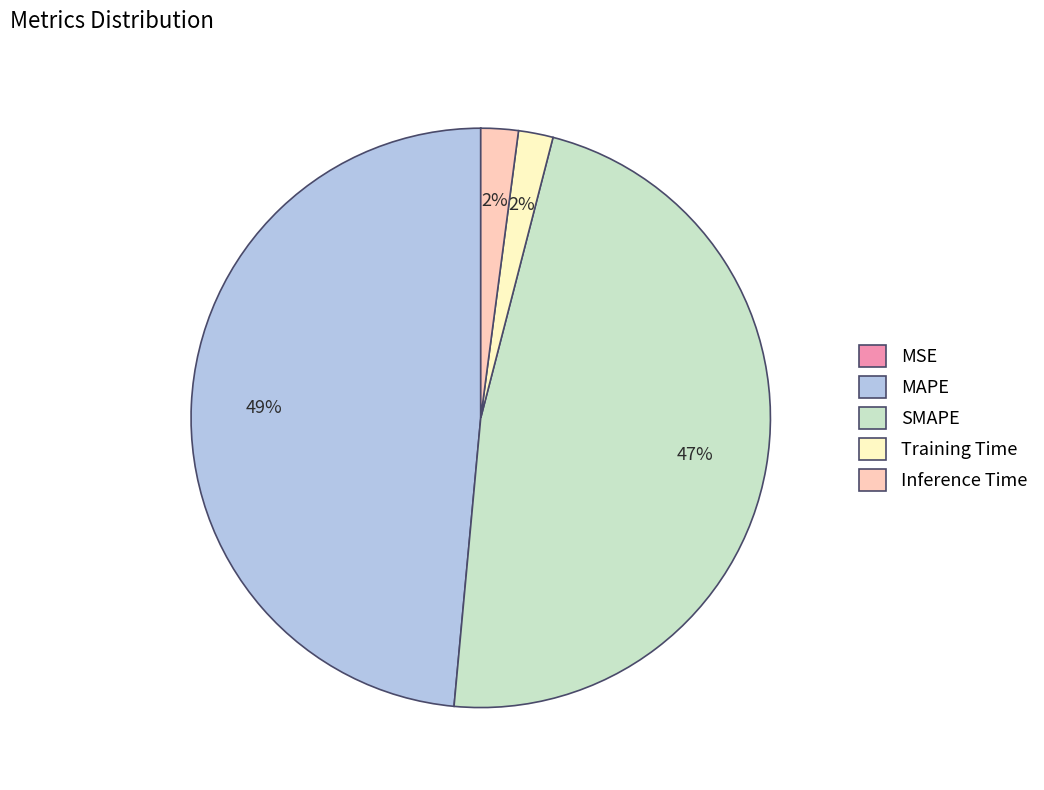

To the nearest percent, what is the average slice percentage?

20%